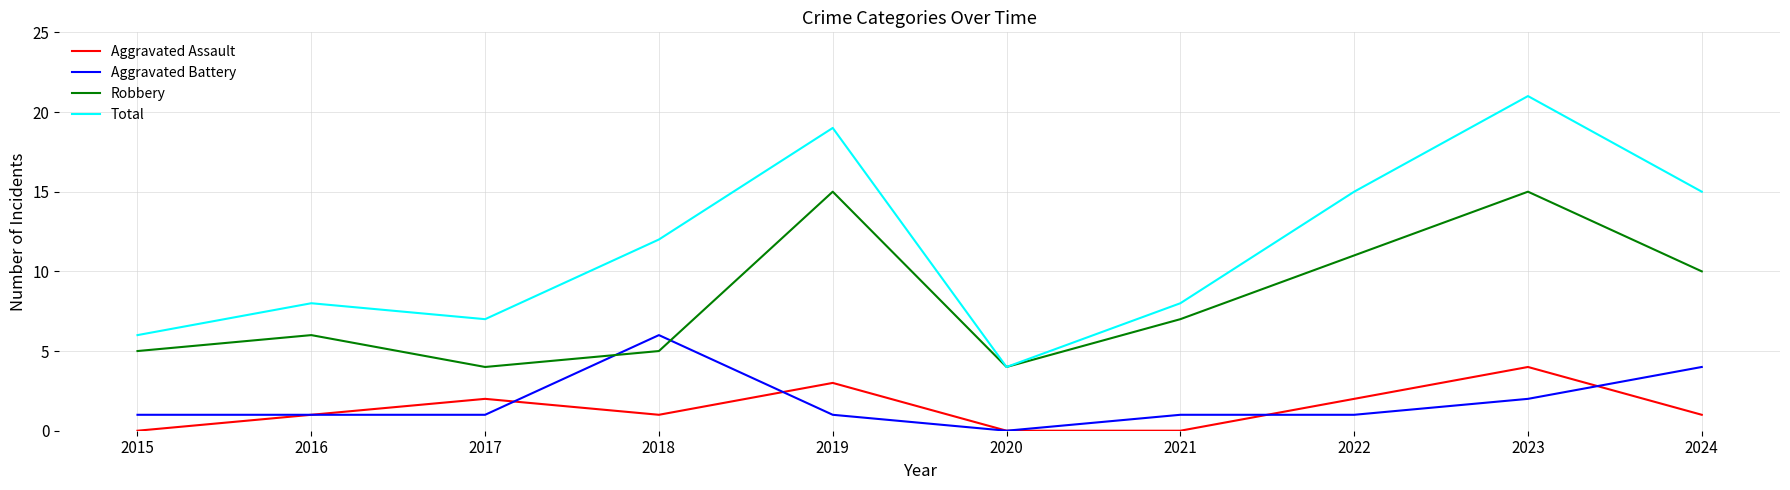

Which series has the largest range (max minus min)?

Total